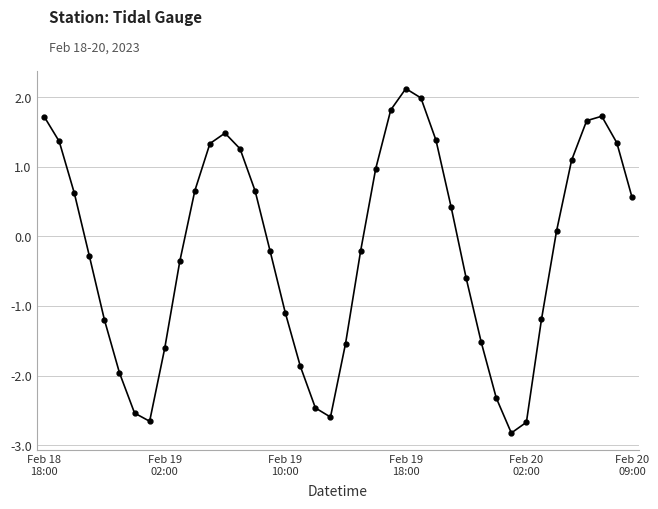

How many categories are shown in the chart?

40